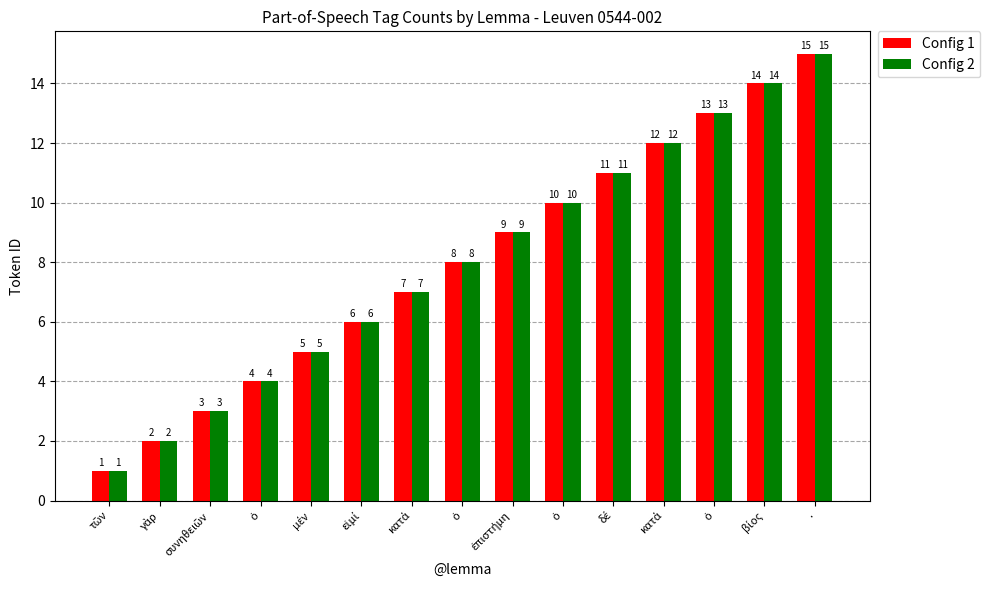

What is the sum of the Config 1 values at ἐπιστήμη and ὁ?

22